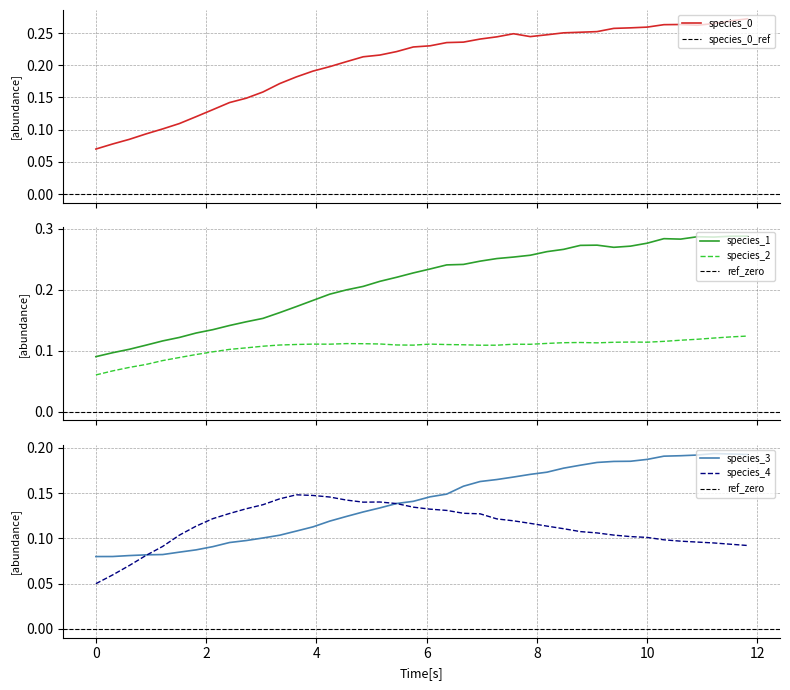

True or false: species_1 has more than 2 interior local peaks.

True